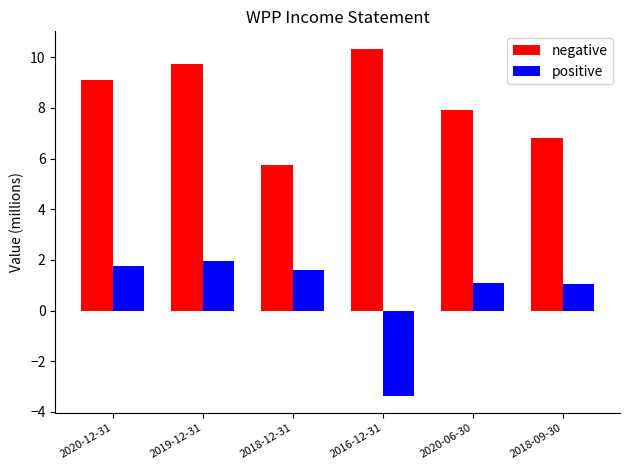

Reading right to left, list all the values displayed in this chart.

negative: 6.8	7.9	10.3	5.7	9.7	9.1
positive: 1.1	1.1	-3.4	1.6	1.9	1.8